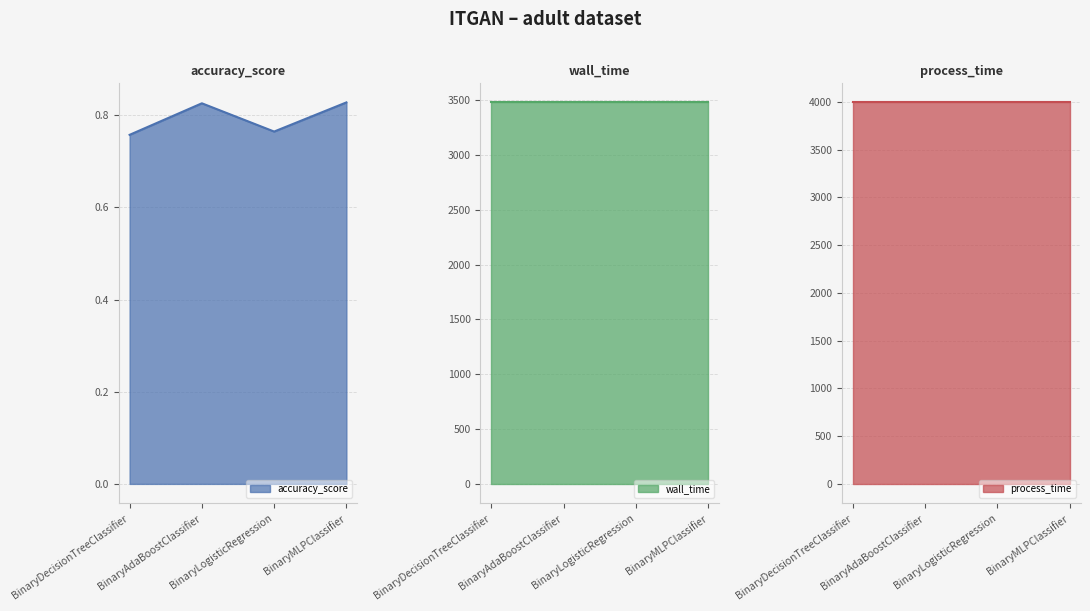

What position from the left is BinaryLogisticRegression?

3